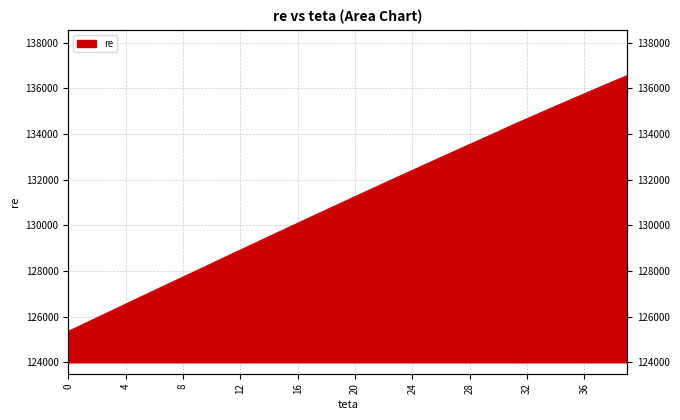

Reading left to right, extract all data points from this chart.

0=125360.7	1=125659.4	2=125957.9	3=126256.2	4=126554.3	5=126852.0	6=127149.5	7=127446.2	8=127742.5	9=128033.5	10=128331.4	11=128628.6	12=128923.5	13=129218.0	14=129511.9	15=129805.3	16=130098.1	17=130390.2	18=130681.6	19=130972.3	20=131262.3	21=131551.4	22=131839.7	23=132127.0	24=132413.3	25=132698.7	26=132983.4	27=133267.1	28=133549.6	29=133830.9	30=134110.9	31=134400.5	32=134677.3	33=134952.5	34=135226.2	35=135498.2	36=135768.6	37=136037.0	38=136303.5	39=136568.3